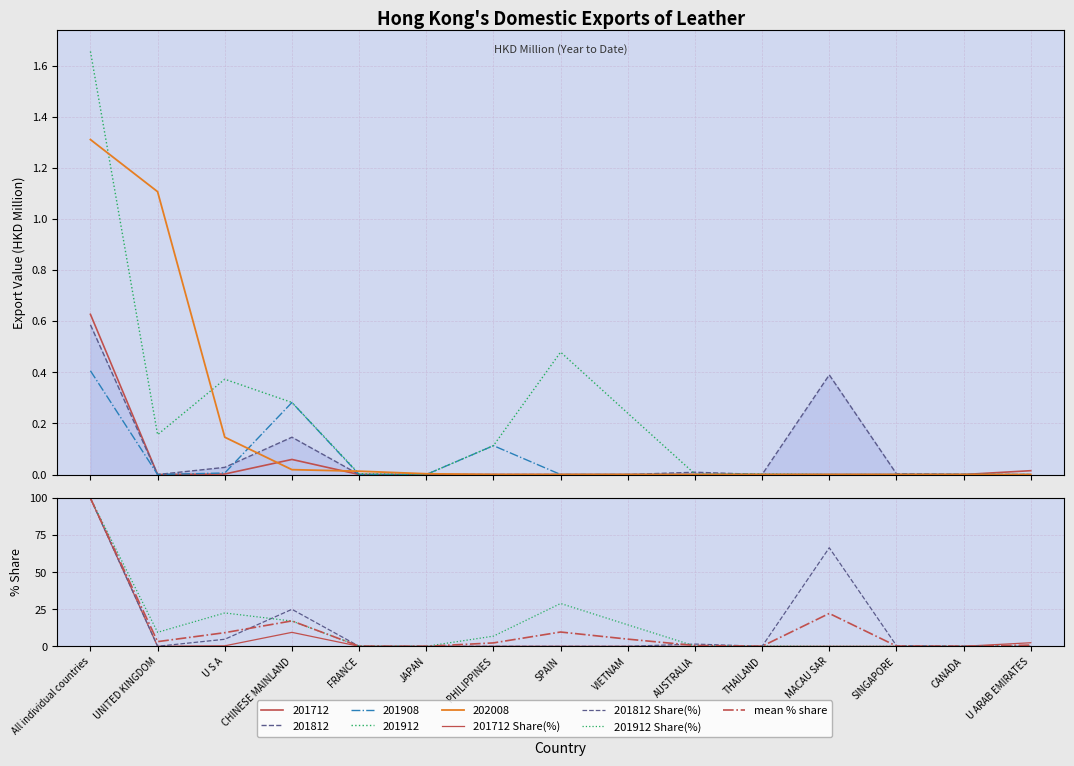

Which series ends up on top after the final intersection of mean % share and 201912 Share(%)?

mean % share